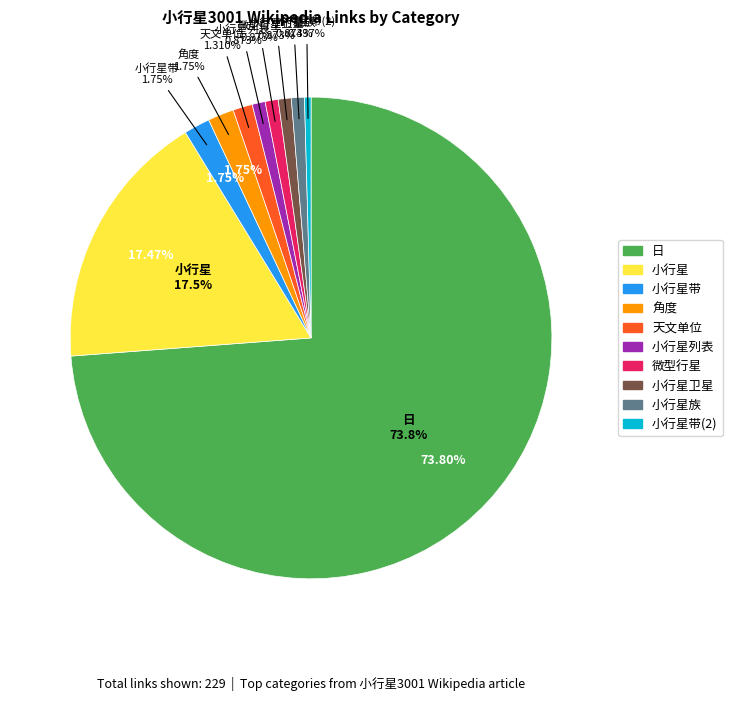

How many slices are in this pie chart?

10